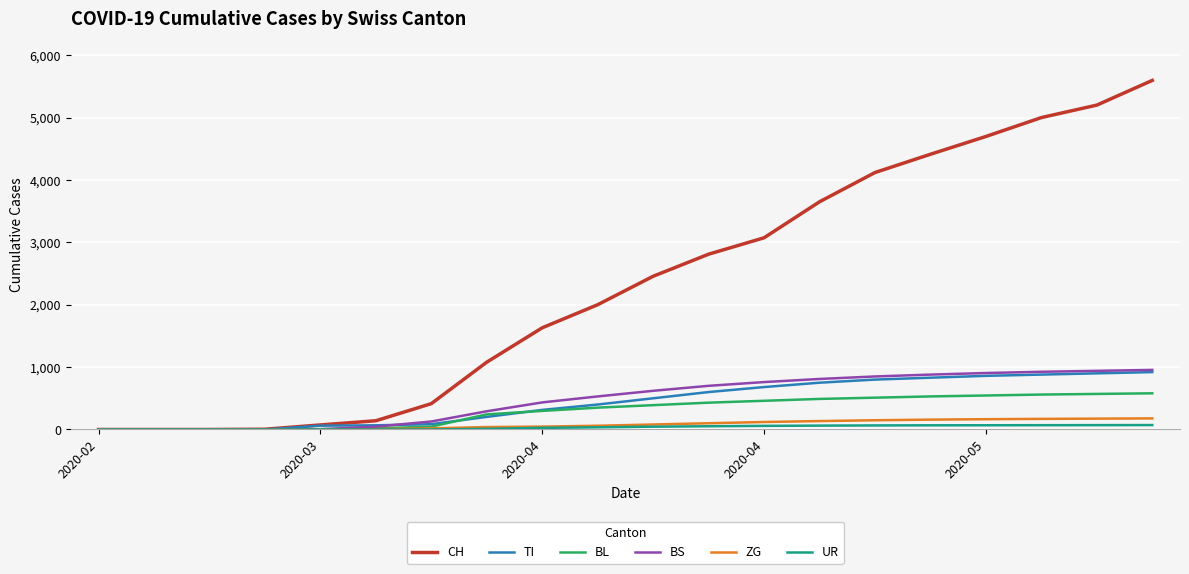

Which series has the largest total across all categories?

CH